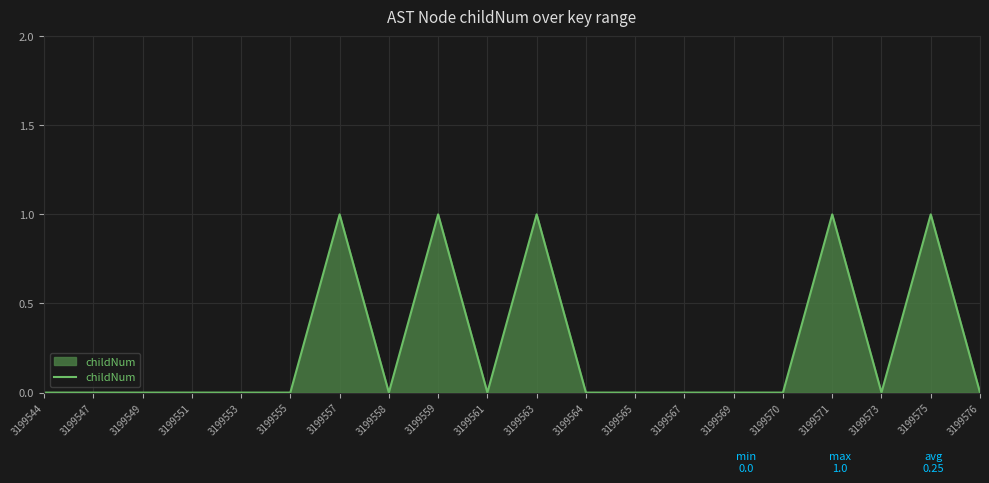

Between 3199557 and 3199567, which is larger?

3199557